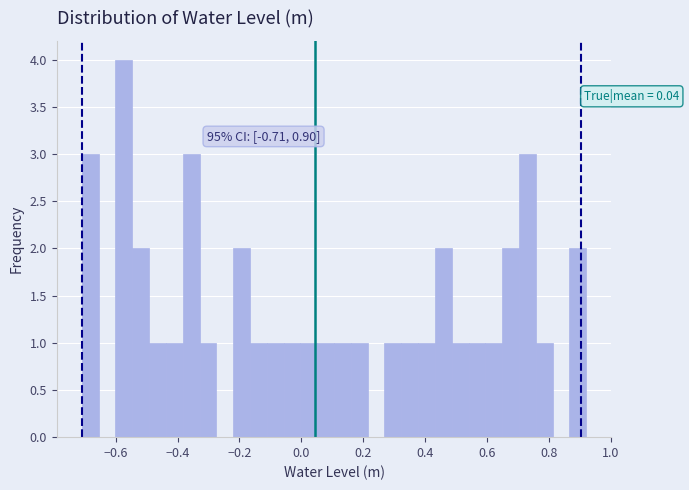

Read against the x-axis, roughly where is the centre of the tallest bar?

-0.58